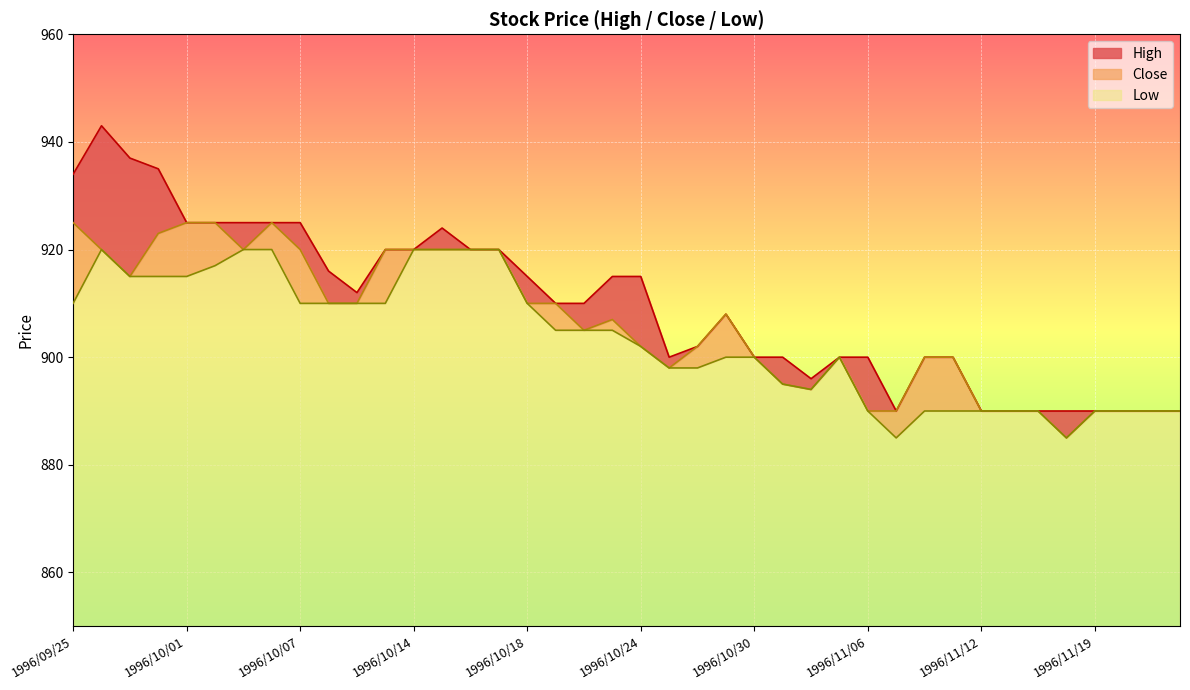

Between 1996/10/01 and 1996/11/05, which series saw the biggest shift?

High